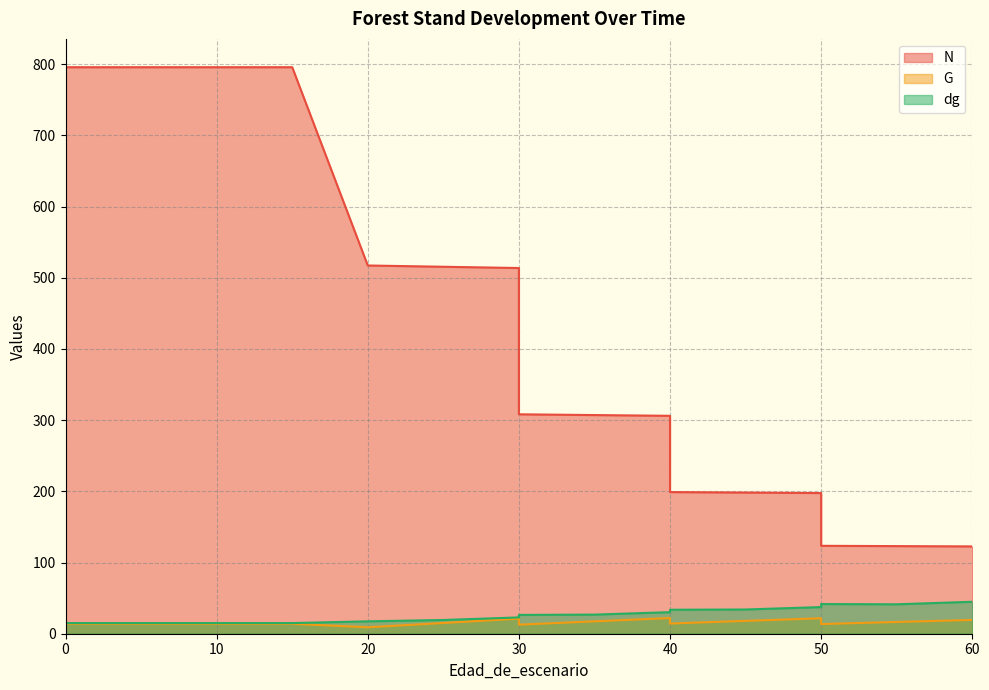

Which has a higher value, 40 or 35?

35